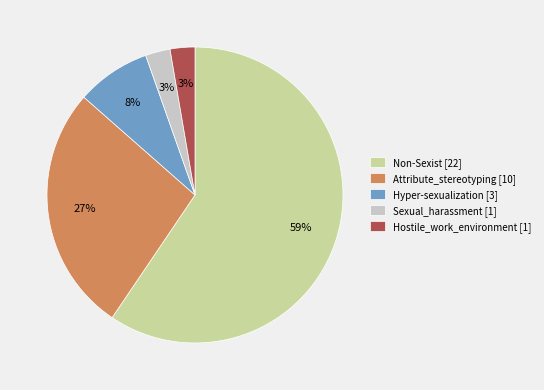

Do Hyper-sexualization [3] and Attribute_stereotyping [10] together represent more than half of the pie?

No